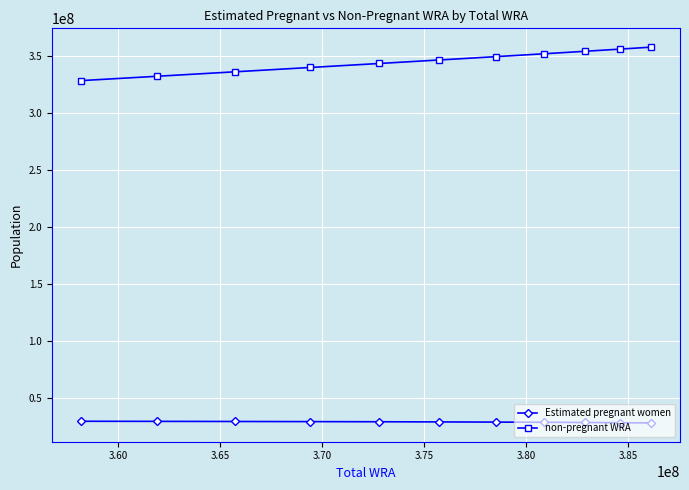

What is the sum of all Estimated pregnant women values?

316968637.0